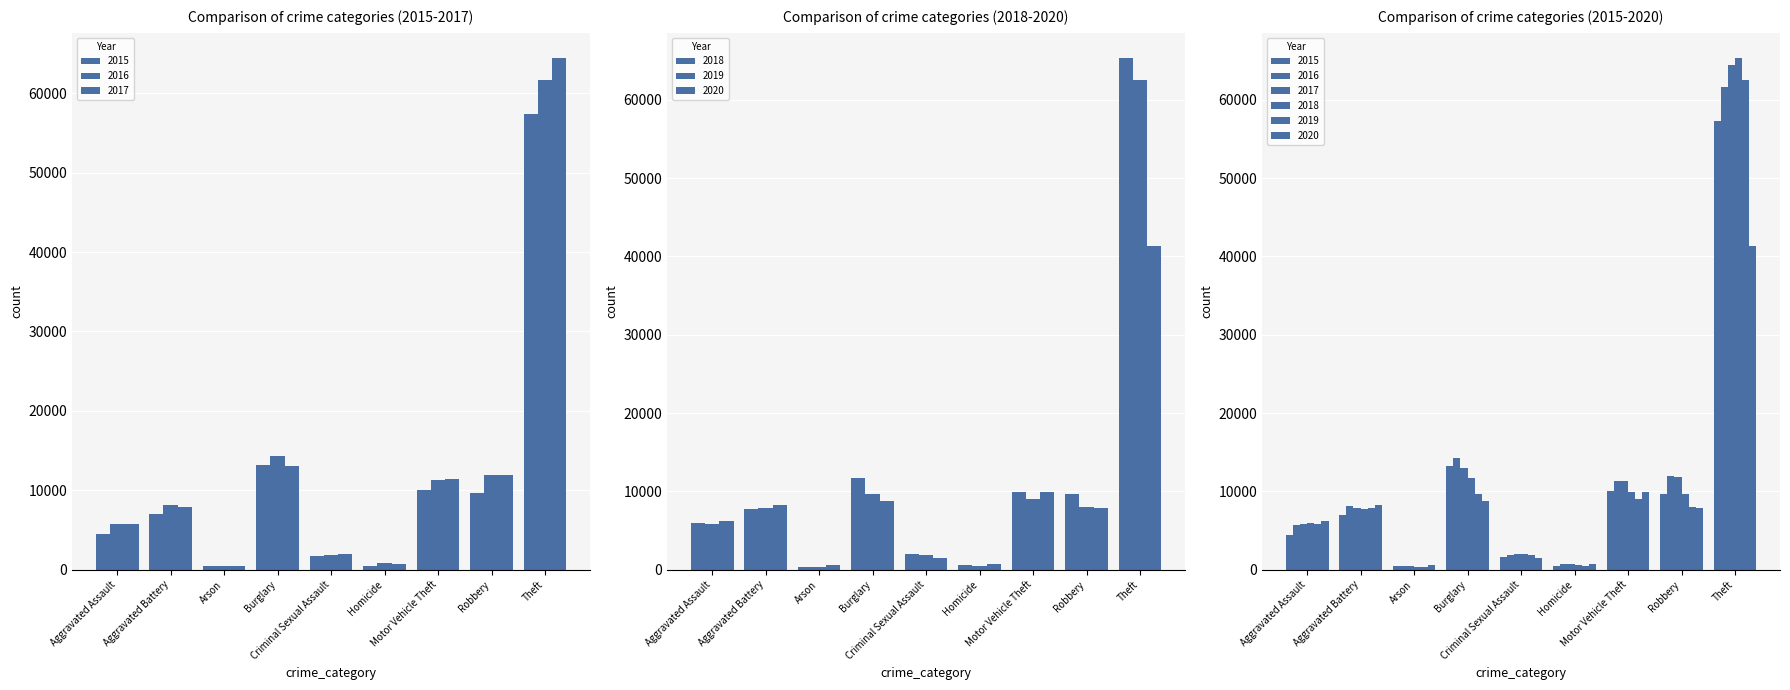

What position from the left is Motor Vehicle Theft?

7